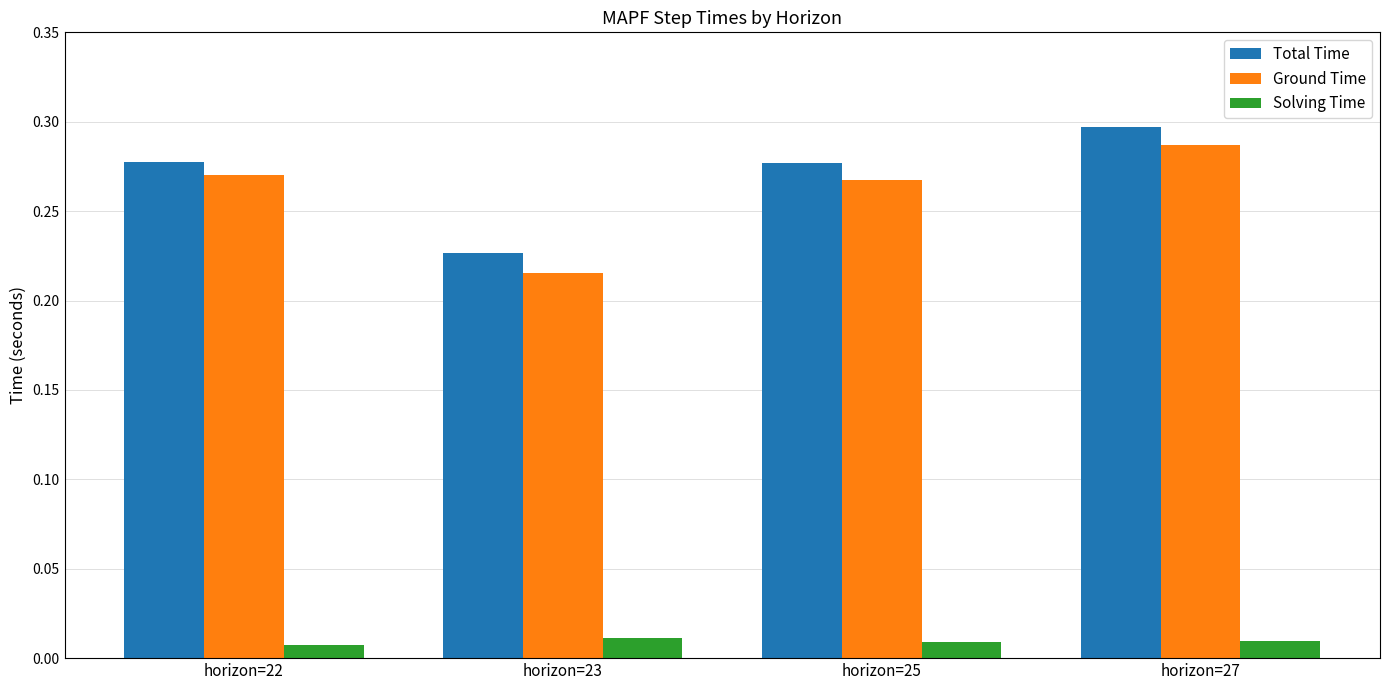

What is the sum of the Total Time values at horizon=25 and horizon=23?

0.5